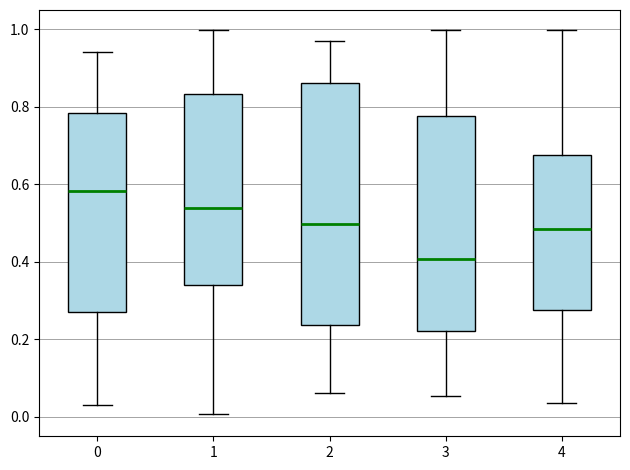

Where is the lower edge of the box at x = 4 on the y-axis? The values are not printed on the chart, so give them approximately, as read against the axis.

0.28